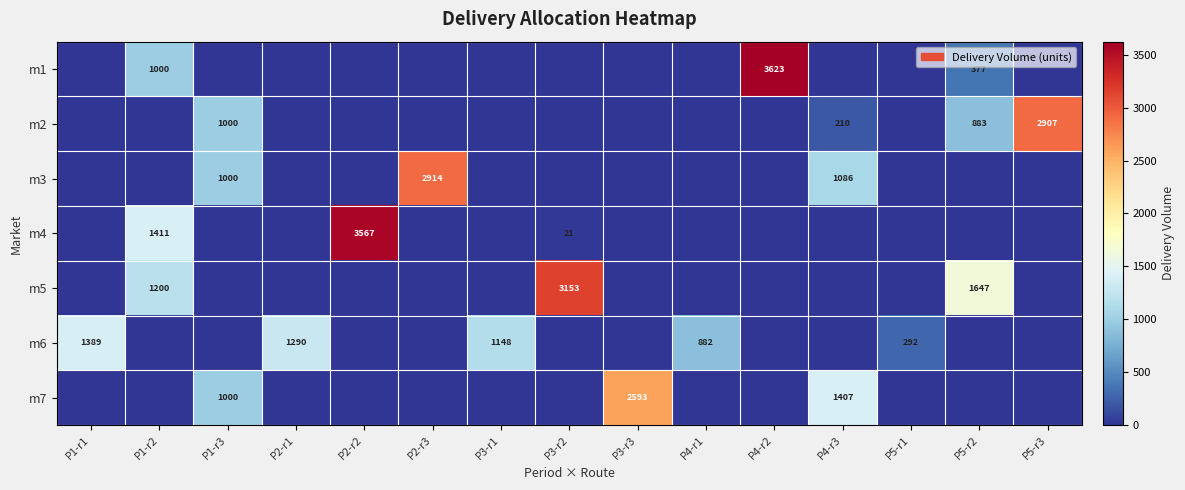

At which category is the sum across all series the highest?

P4-r2